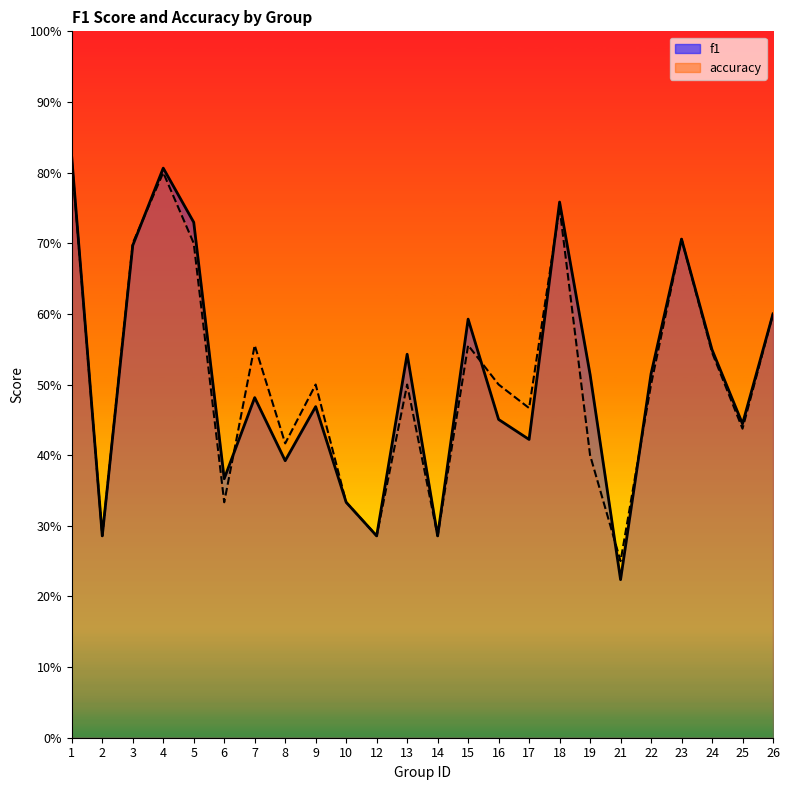

List the labels in order of f1 value, largest first.

1, 4, 18, 5, 23, 3, 26, 15, 24, 13, 22, 19, 7, 9, 16, 25, 17, 8, 6, 10, 2, 12, 14, 21